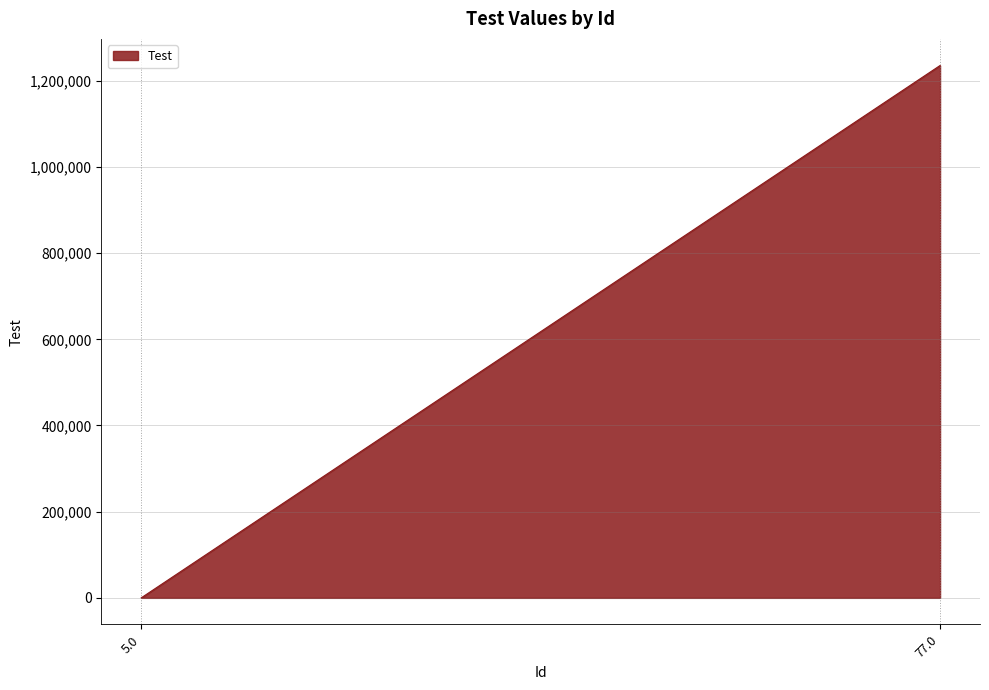

Rank the categories by value from highest to lowest.

77.0, 5.0